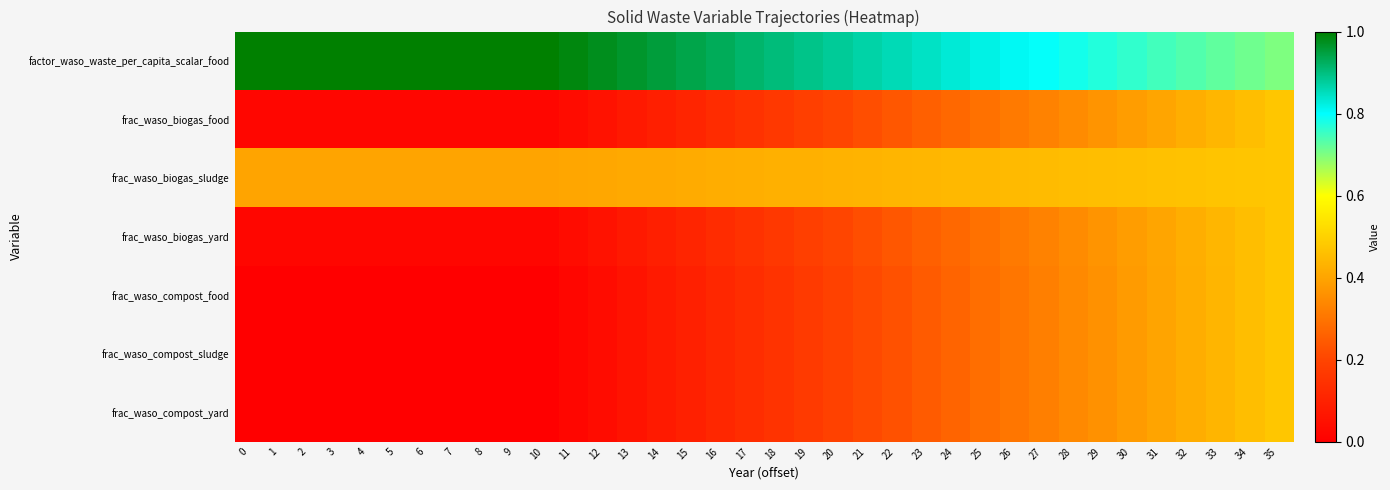

Which has a higher value, 2 or 17?

2